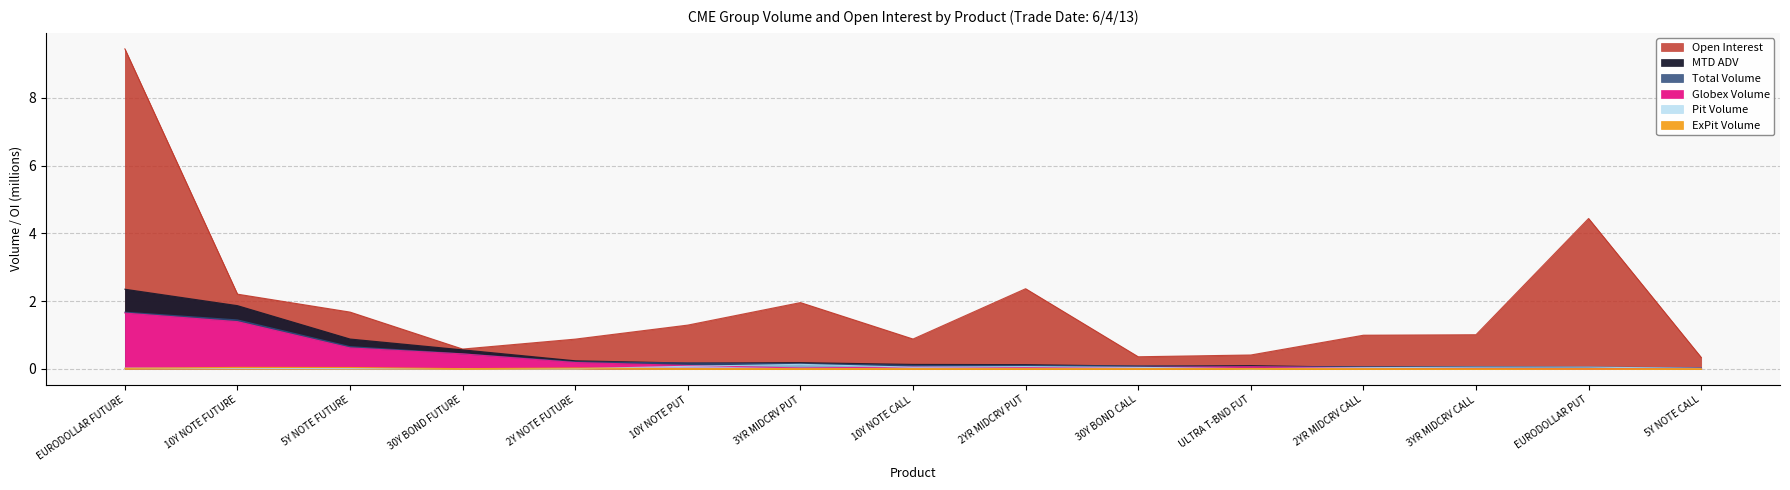

What is the label of the 1st point from the right?

5Y NOTE CALL